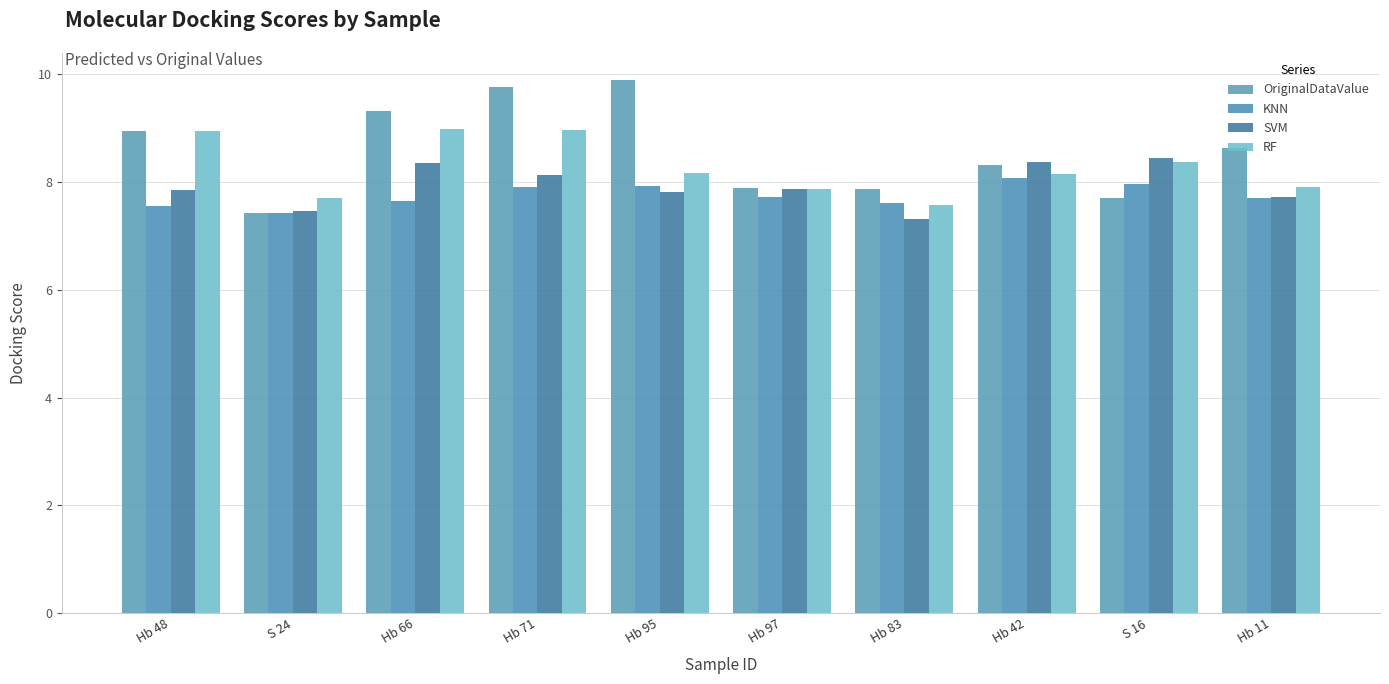

Rank the series at Hb 83 from lowest to highest value.

SVM, RF, KNN, OriginalDataValue